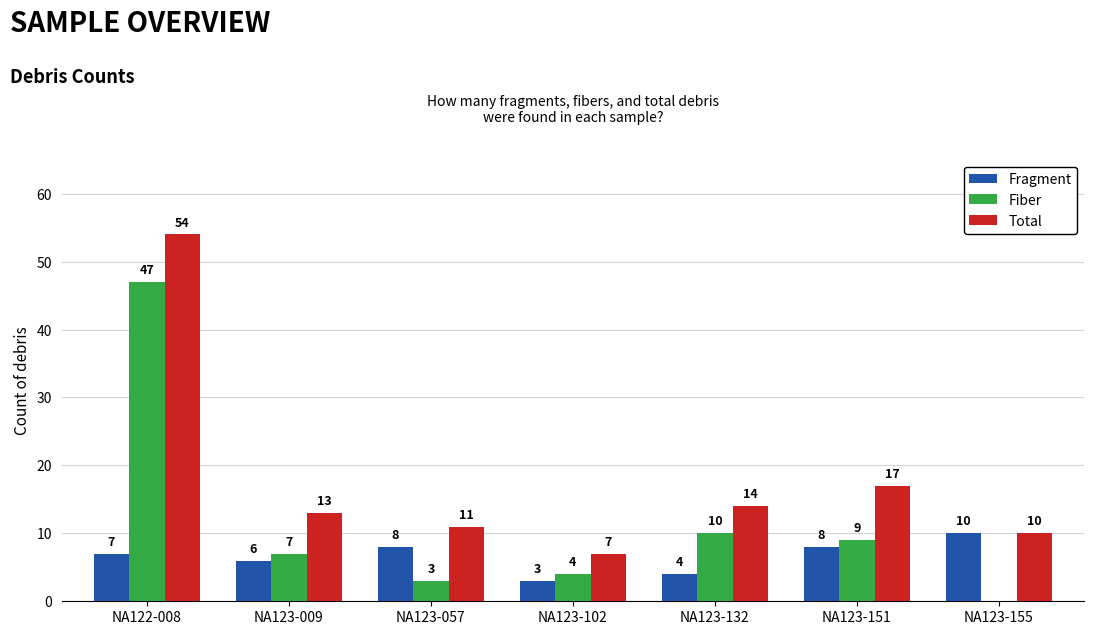

Is it true that Fiber equals 3 at NA123-057?

True